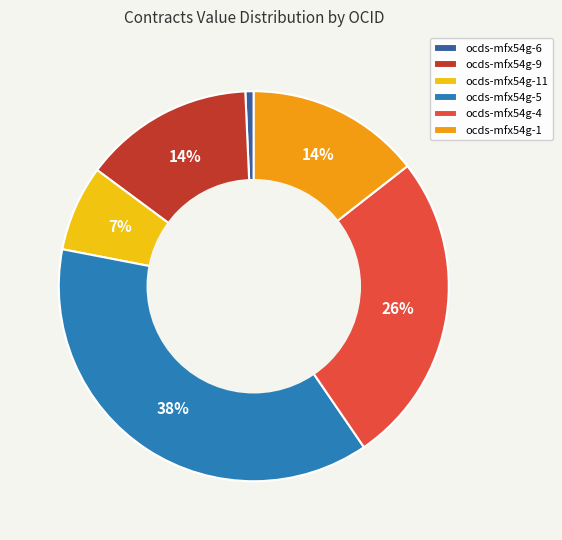

Between ocds-mfx54g-6 and ocds-mfx54g-11, which is larger?

ocds-mfx54g-11